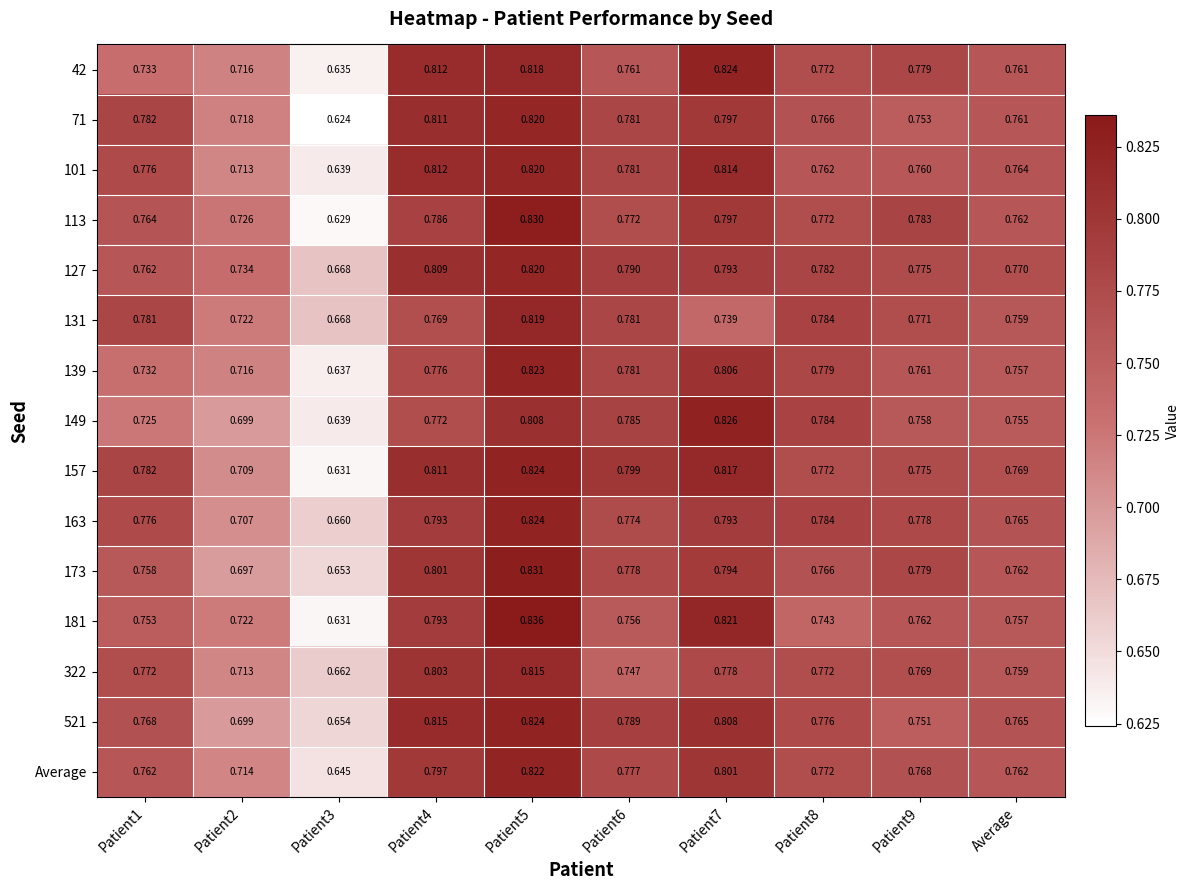

Is the value of 181 at Patient2 greater than the value of 127 at Patient8?

No